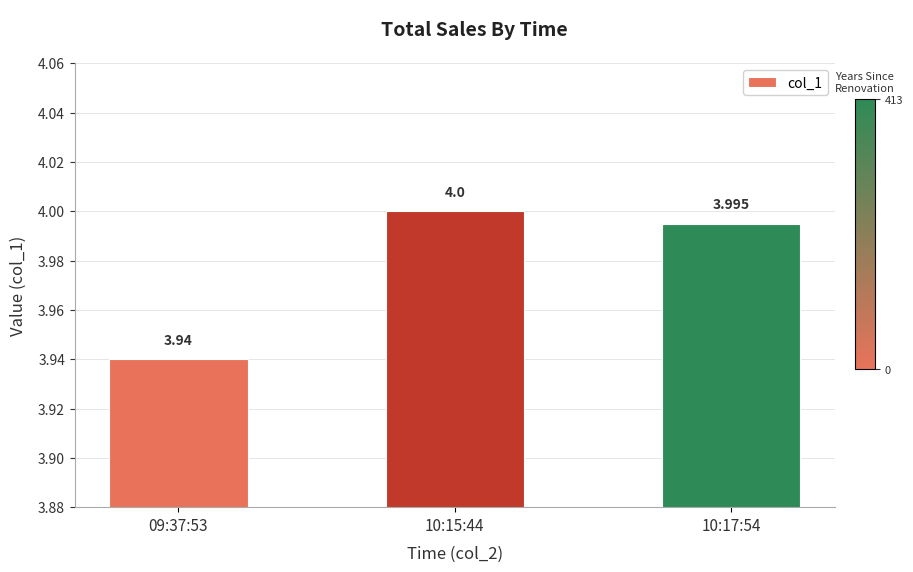

At which category does the chart reach its peak across all series?

10:15:44